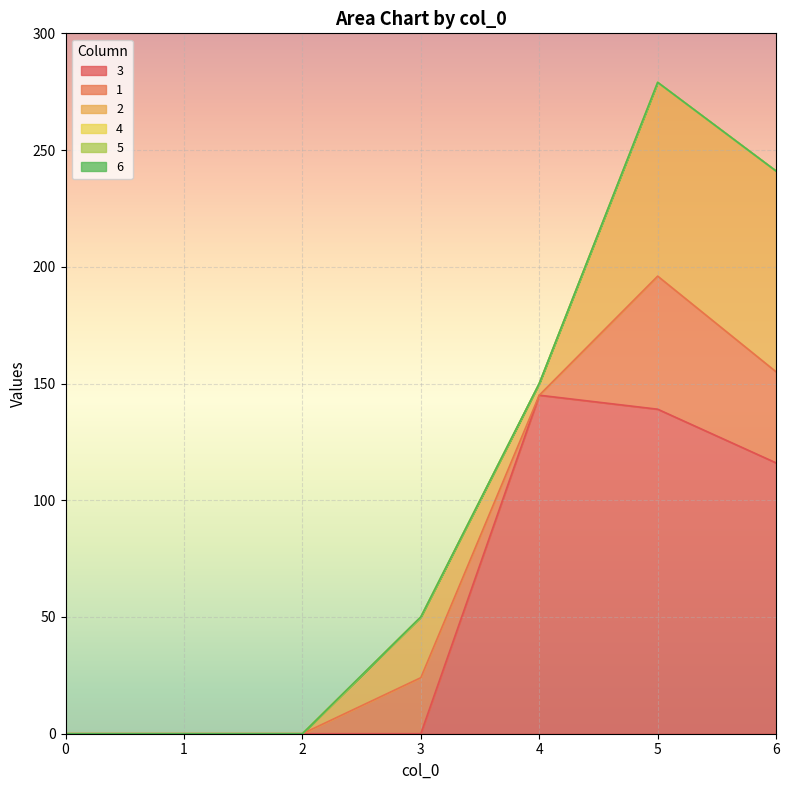

Rank the categories by 6 value from lowest to highest.

0, 1, 2, 3, 4, 5, 6